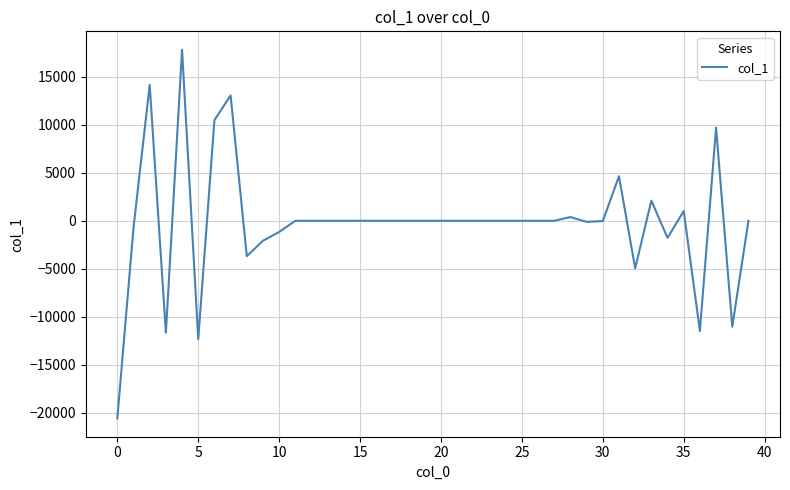

Does the chart display data point markers on the line(s)?

No